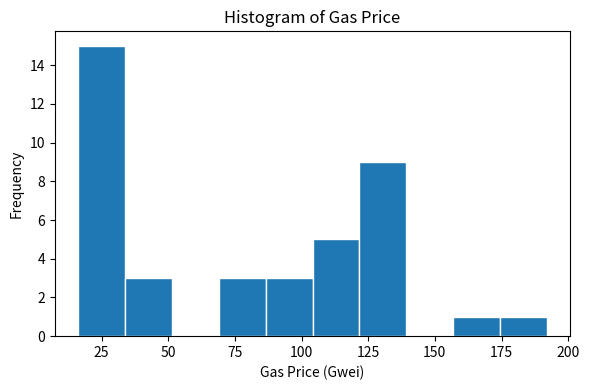

Read against the x-axis, roughly where is the centre of the tallest bar?

25